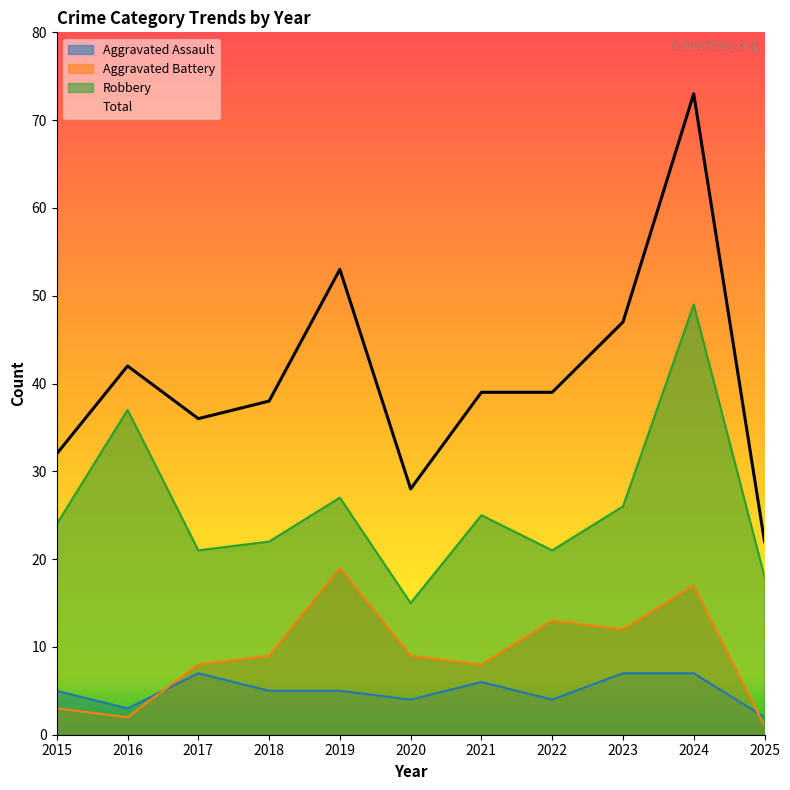

What is the approximate value of Aggravated Assault at 2018?

5